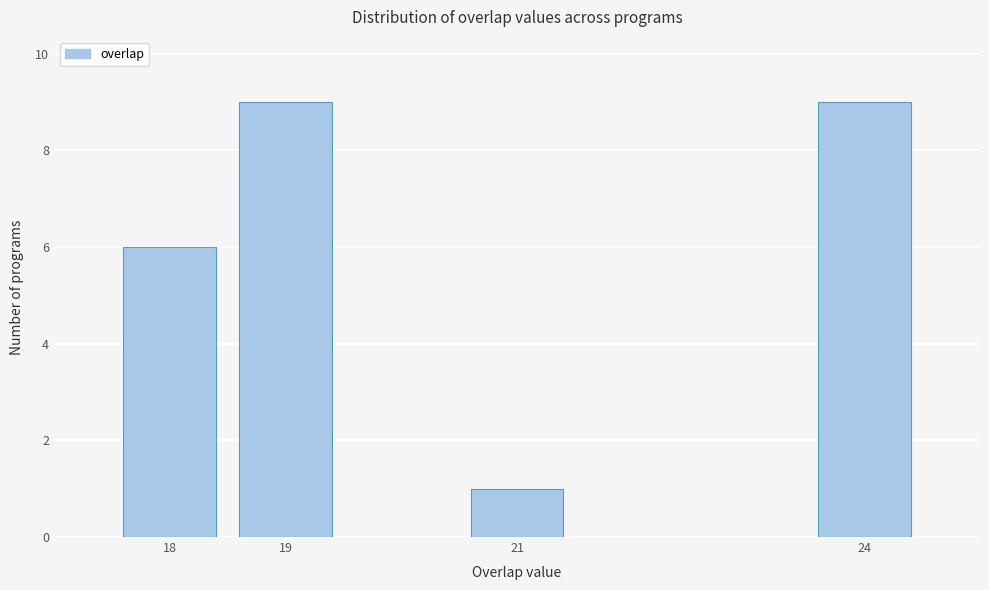

Reading left to right, what are all the values shown in this chart?

18=6	19=9	21=1	24=9